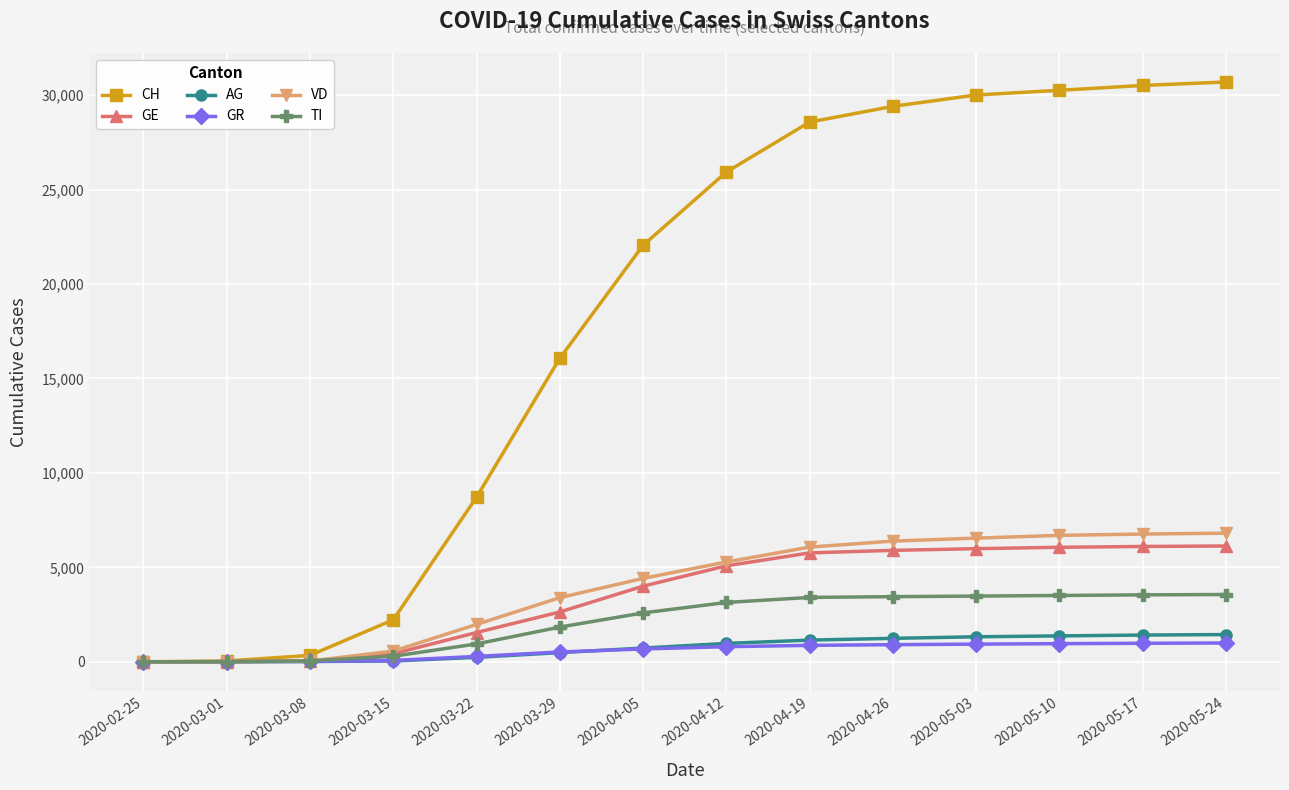

At which label is CH closest to 15348?

2020-03-29